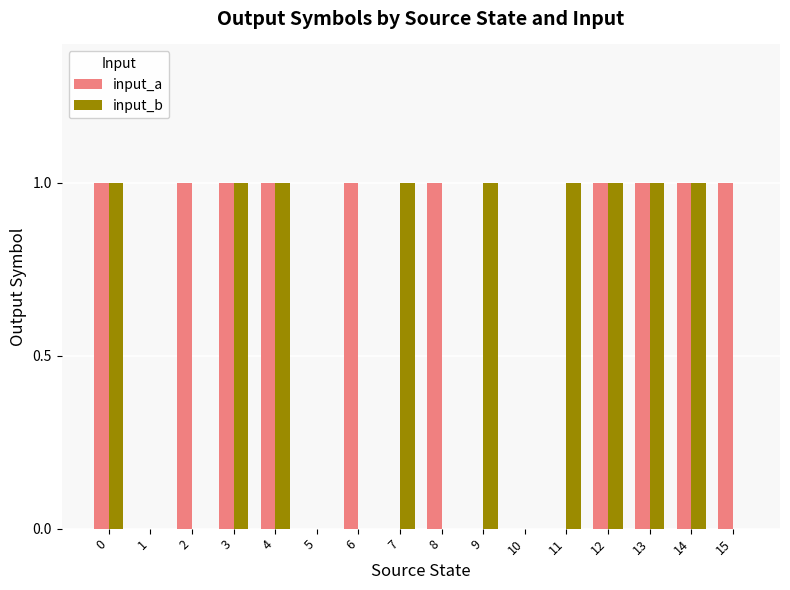

What value does the input_a series have at 8?

1